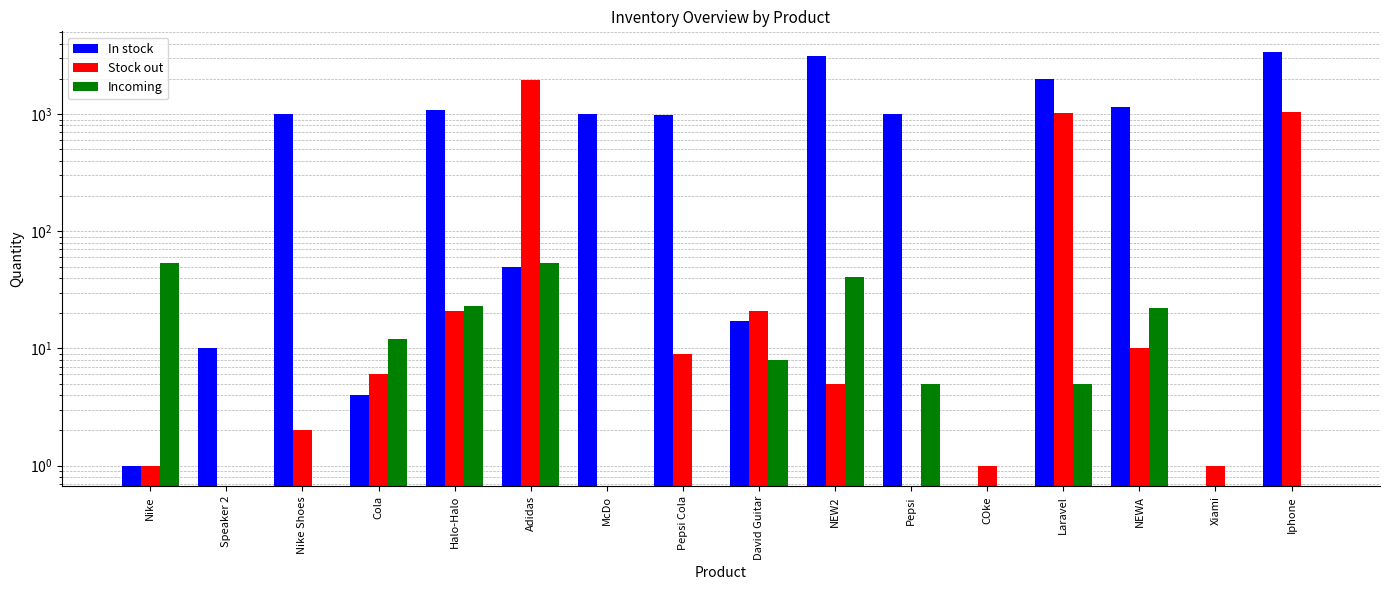

The value of In stock at Pepsi Cola is 240. True or false?

False